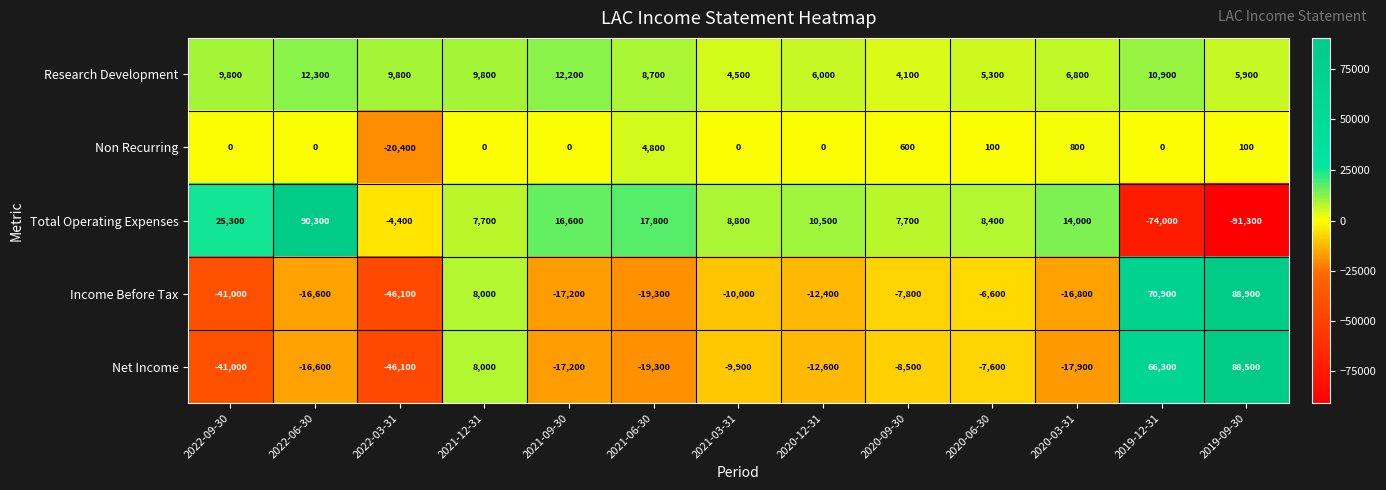

What is the difference between the maximum and second lowest values in the Net Income series?

129500